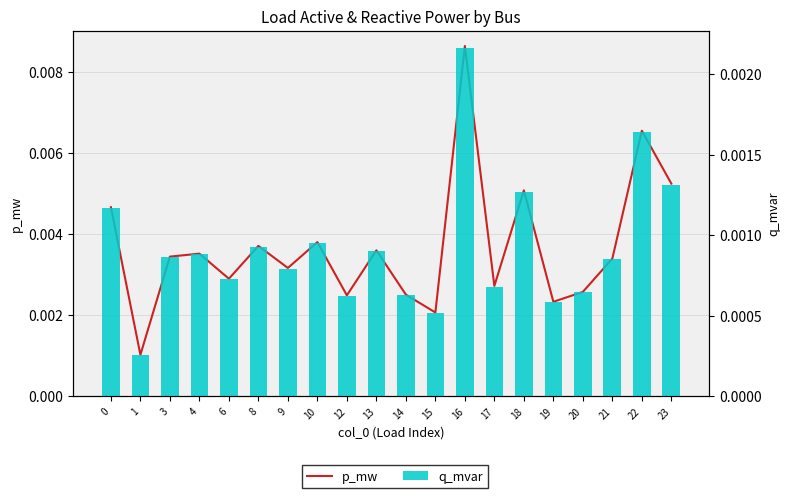

Rank the series by their average value, from highest to lowest.

p_mw, q_mvar